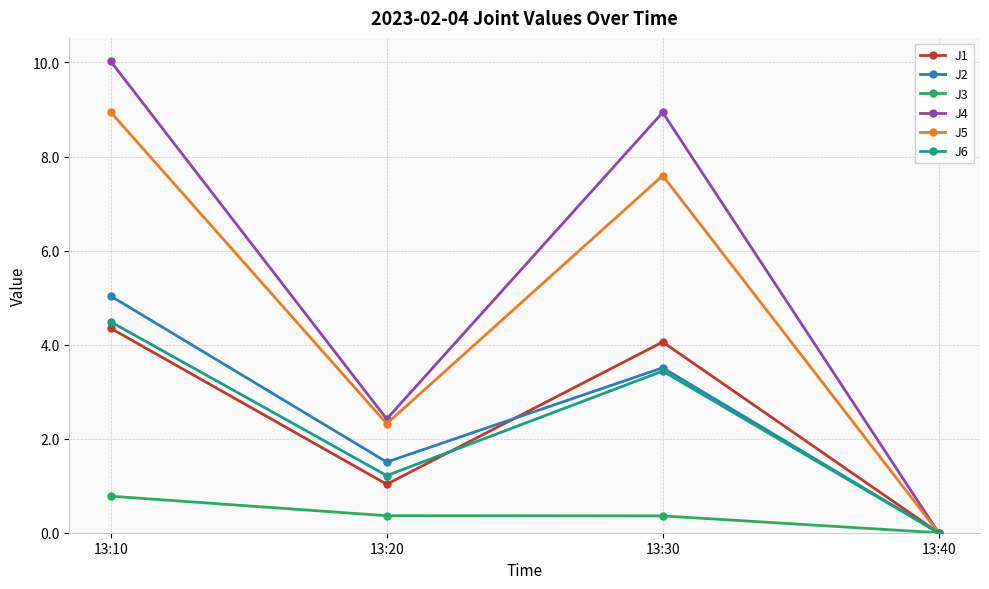

What is the difference between the maximum and minimum values in the J1 series?

4.3